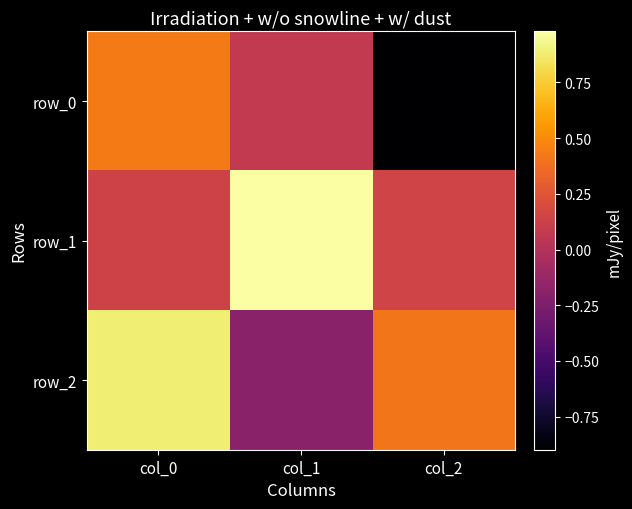

Between col_0 and col_1, which series saw the biggest shift?

row_2